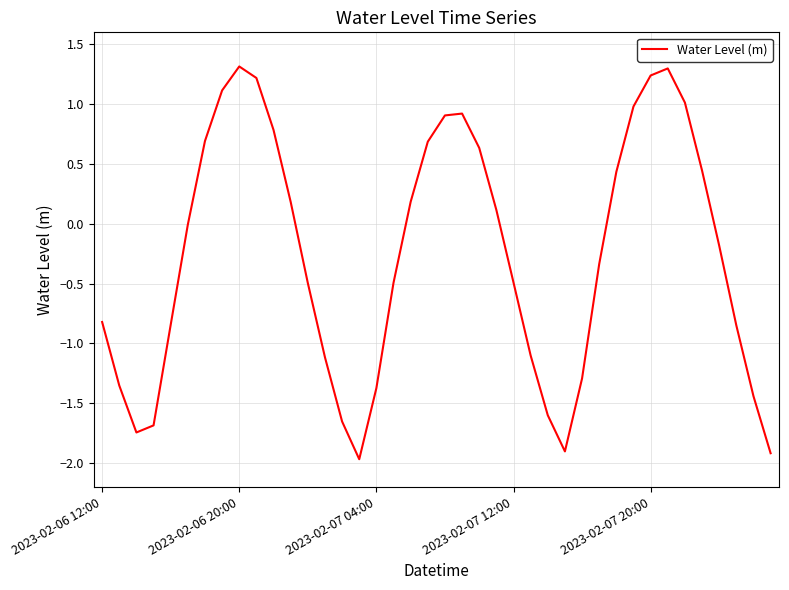

How many lines are shown in the chart?

1